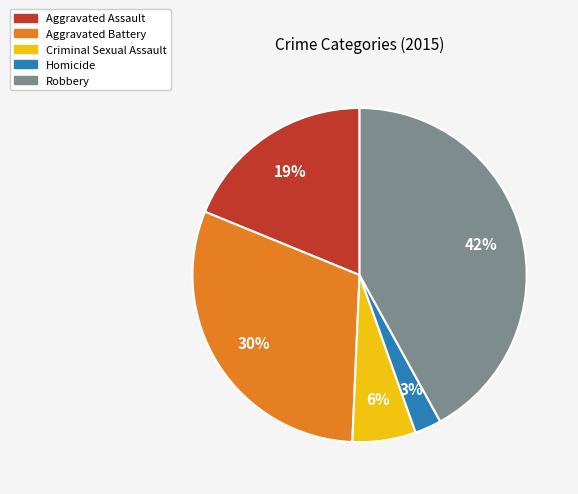

What percentage is the Homicide slice, to the nearest percent?

3%